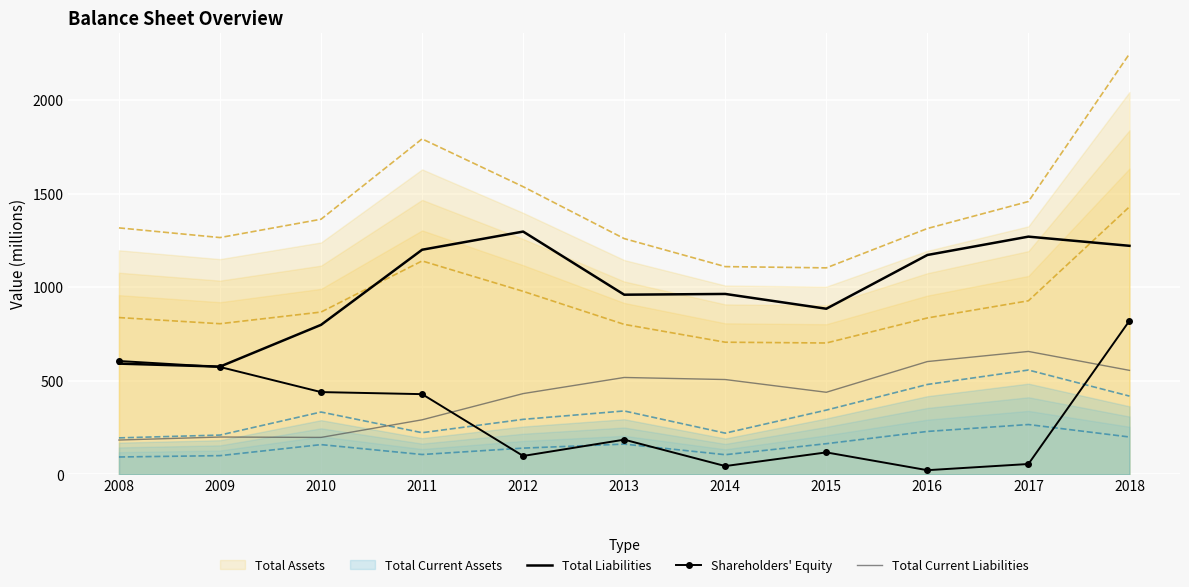

Read the Shareholders' Equity value at 2016, to the nearest 10.

20